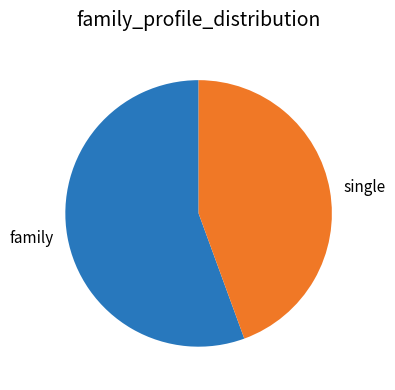

Does any single category account for the majority?

Yes